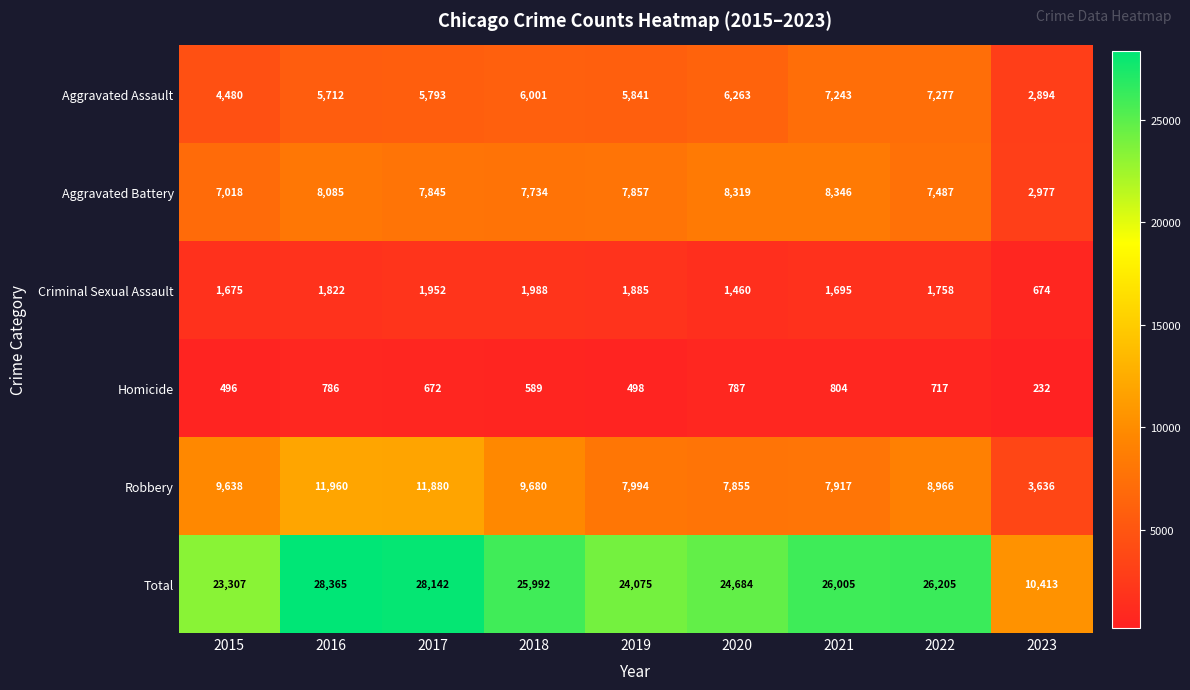

What is the average value of the Criminal Sexual Assault series?

1657